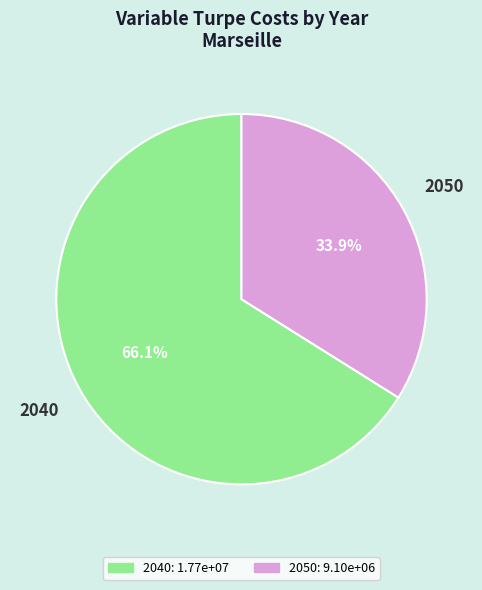

Is 2040 the majority of the pie?

Yes